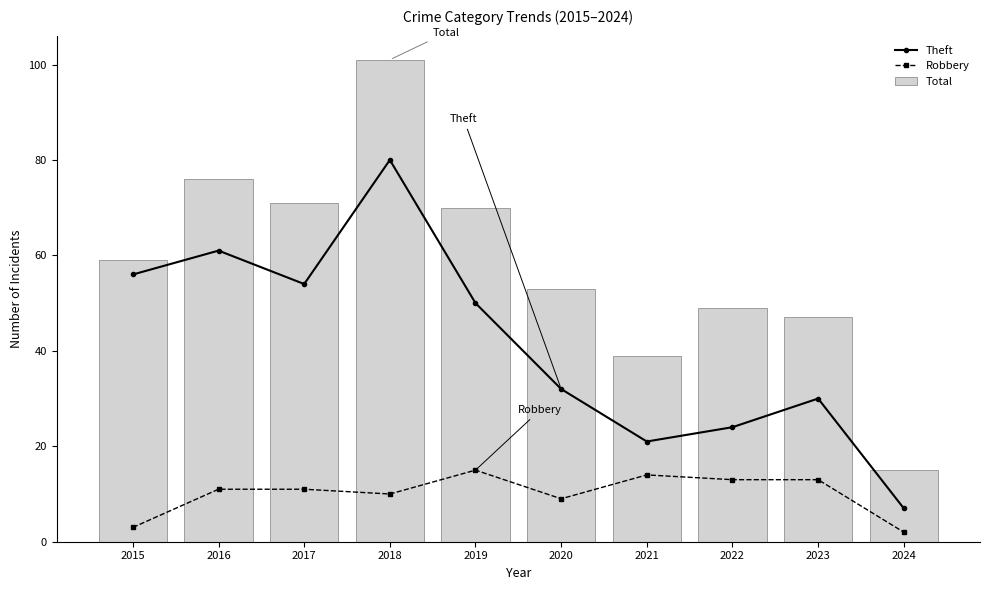

Between 2020 and 2023, which series saw the biggest shift?

Total